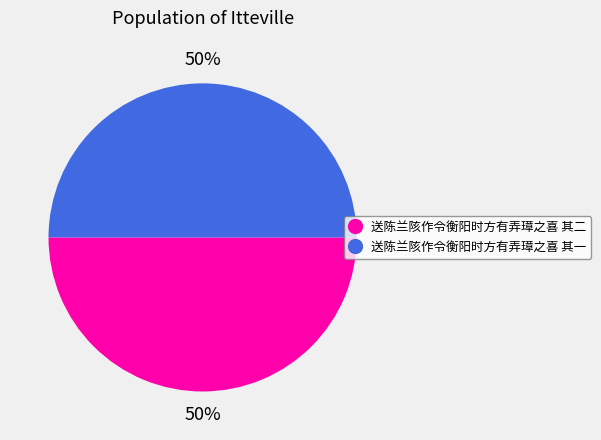

How many slices are in this pie chart?

2